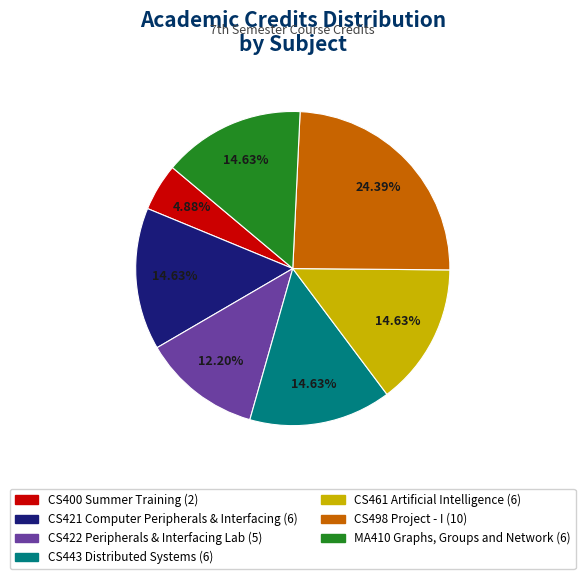

To the nearest percent, what is the combined percentage of CS498 Project - I and MA410 Graphs, Groups and Network?

39%